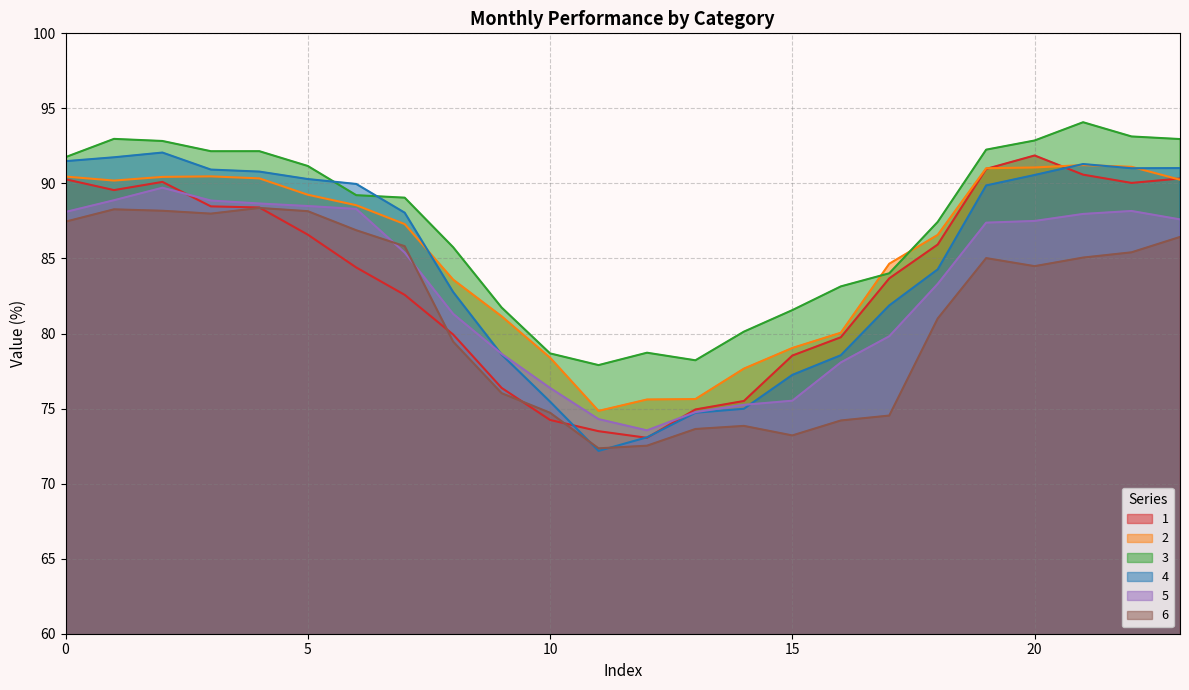

True or false: 2 and 5 cross at least once.

False